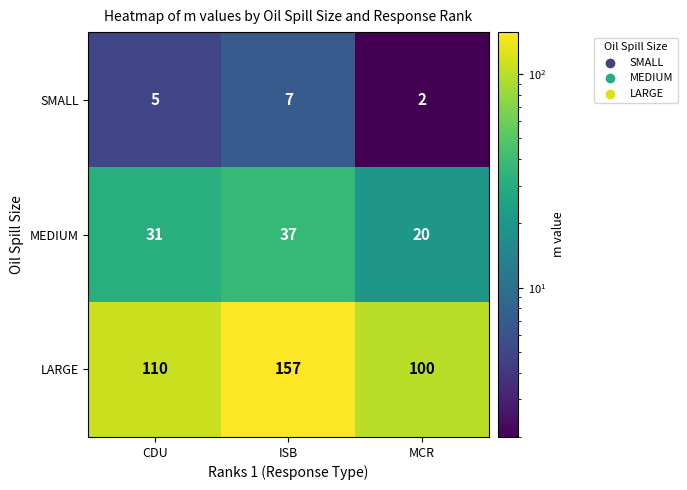

At MCR, list the series in order from smallest to largest.

SMALL, MEDIUM, LARGE